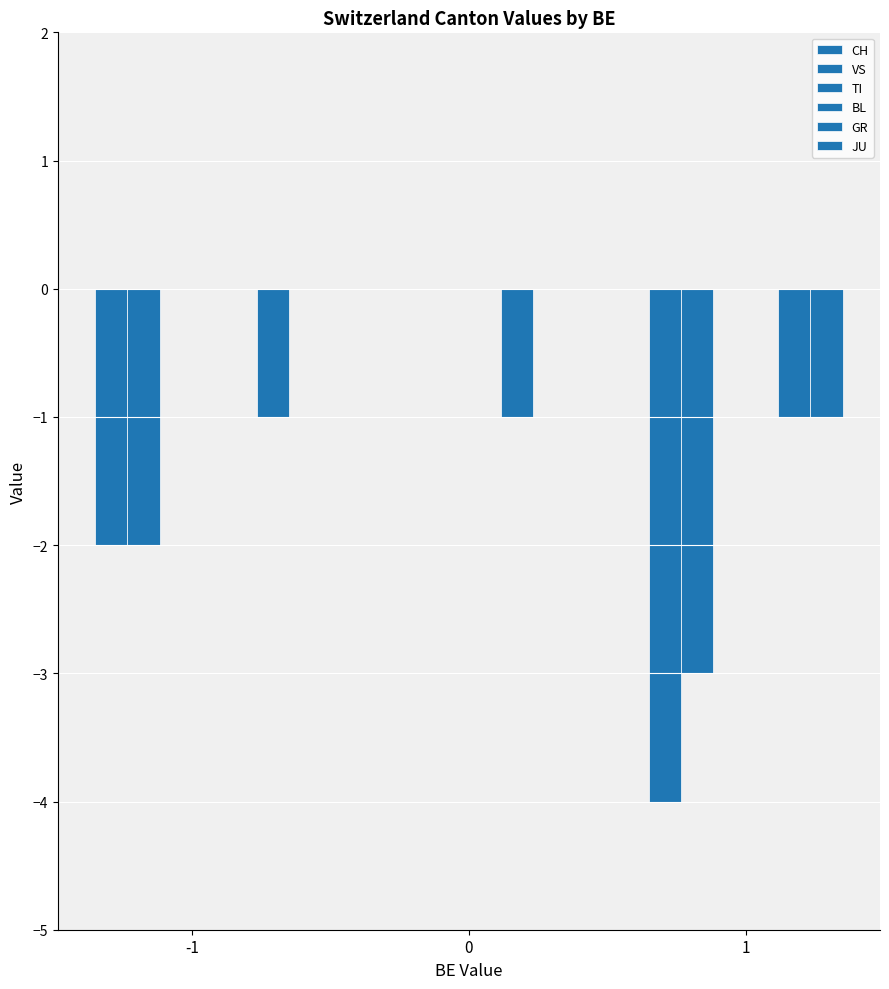

Read the VS value at -1.

-2